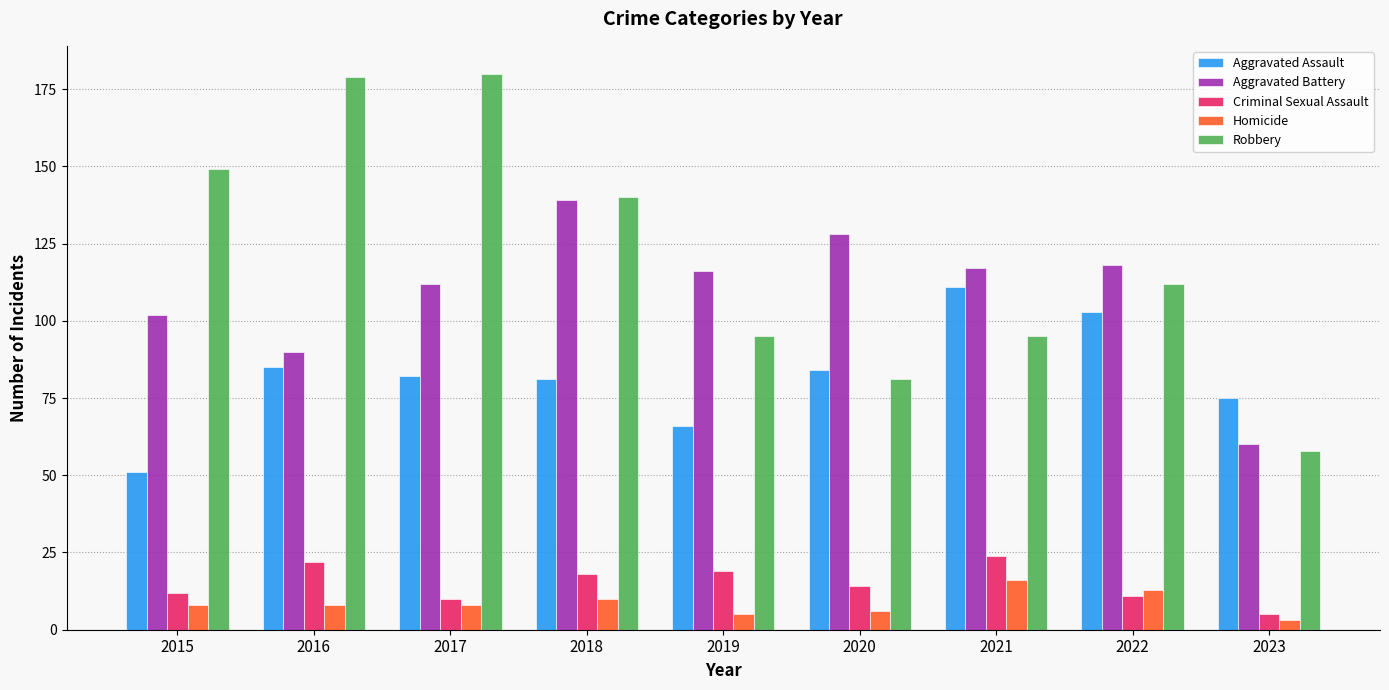

Rank the series by their maximum value, from lowest to highest.

Homicide, Criminal Sexual Assault, Aggravated Assault, Aggravated Battery, Robbery